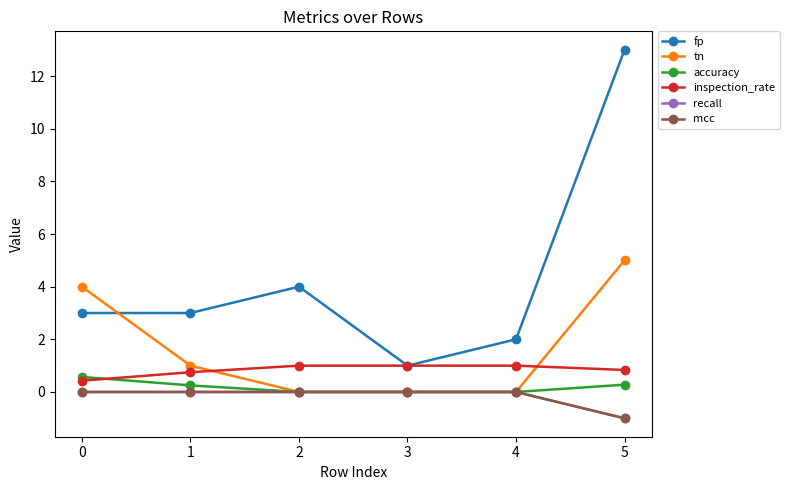

Does the chart have visible grid lines?

No